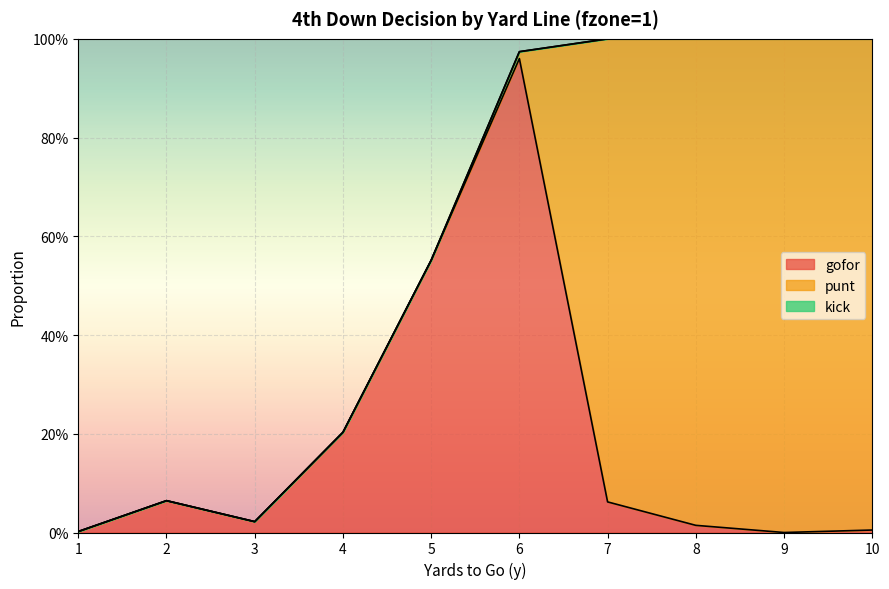

Which series changed the most between 4 and 7?

punt